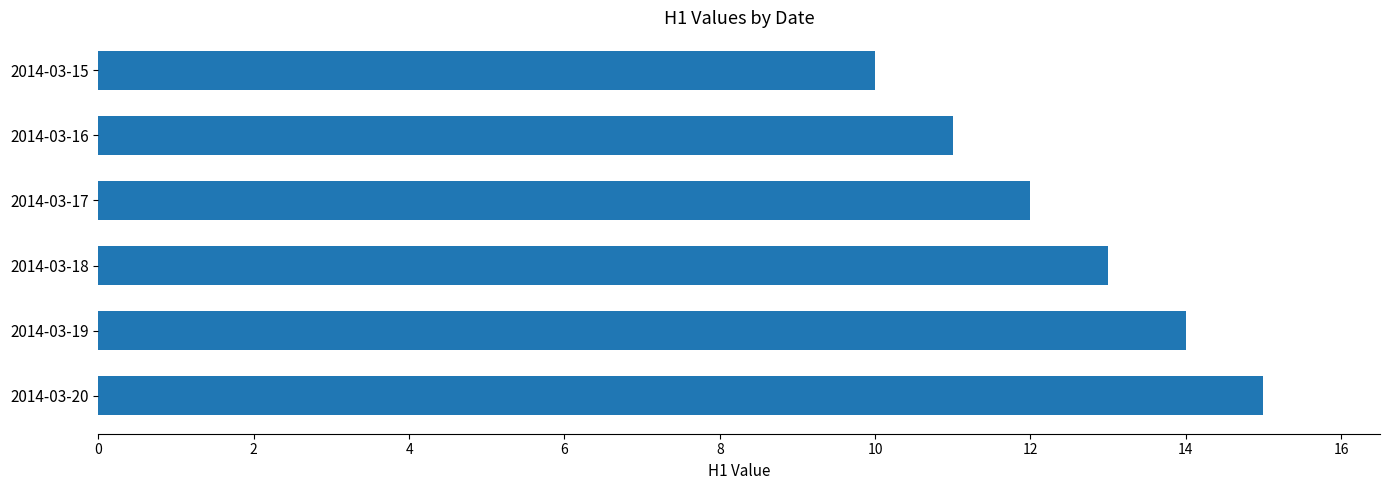

What is the value of the 5th bar from the top?

14